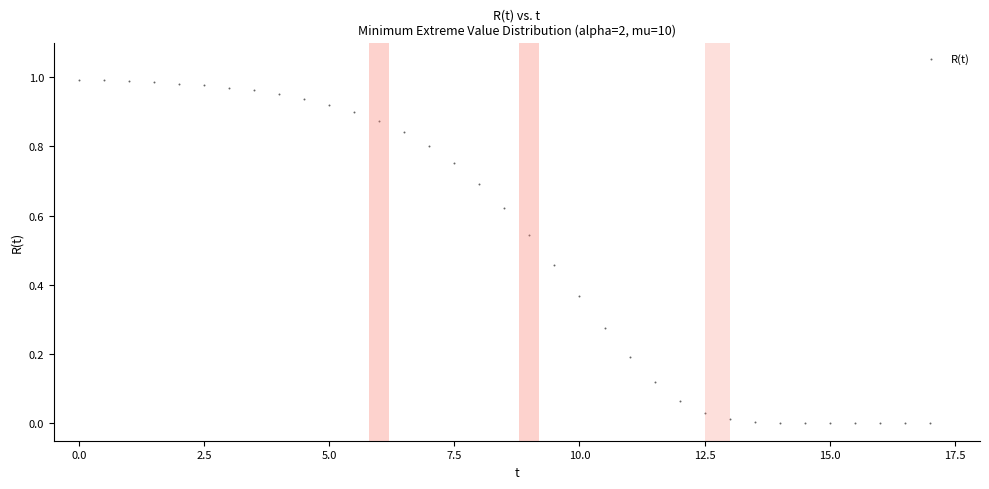

What is the range of X values (max minus min)?

17.0